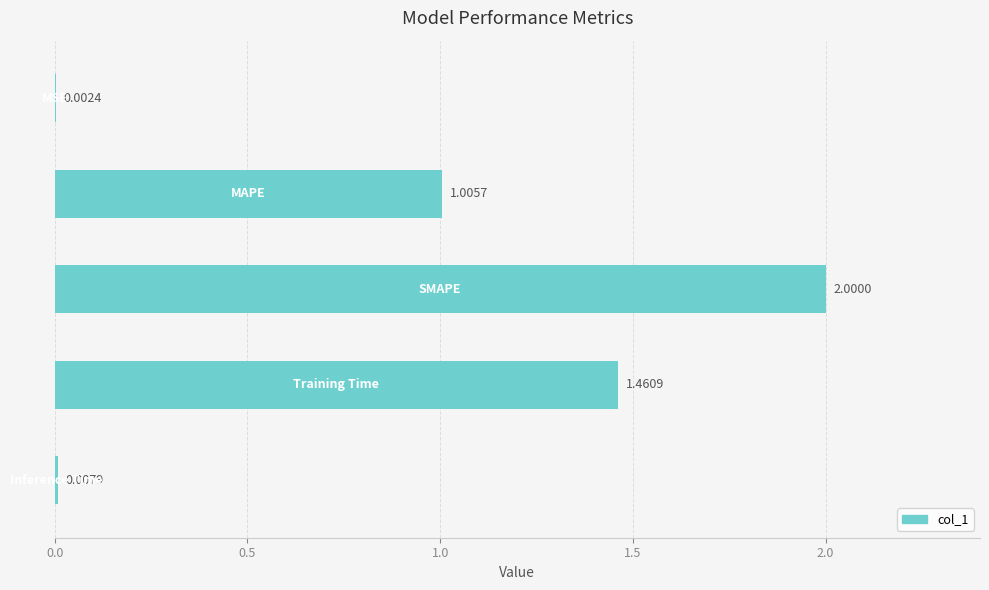

What is the sum of all values?

4.5